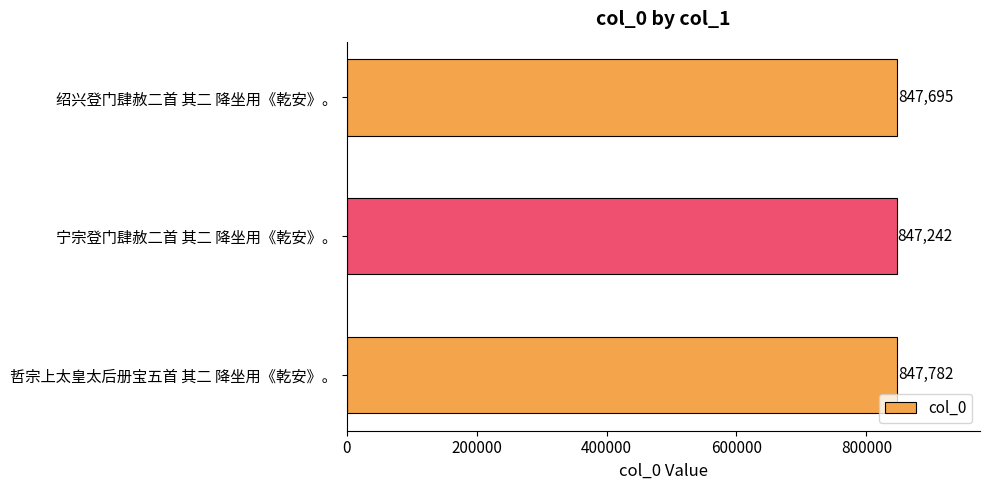

Reading bottom to top, what are all the values shown in this chart?

哲宗上太皇太后册宝五首 其二 降坐用《乾安》。=847782	宁宗登门肆赦二首 其二 降坐用《乾安》。=847242	绍兴登门肆赦二首 其二 降坐用《乾安》。=847695